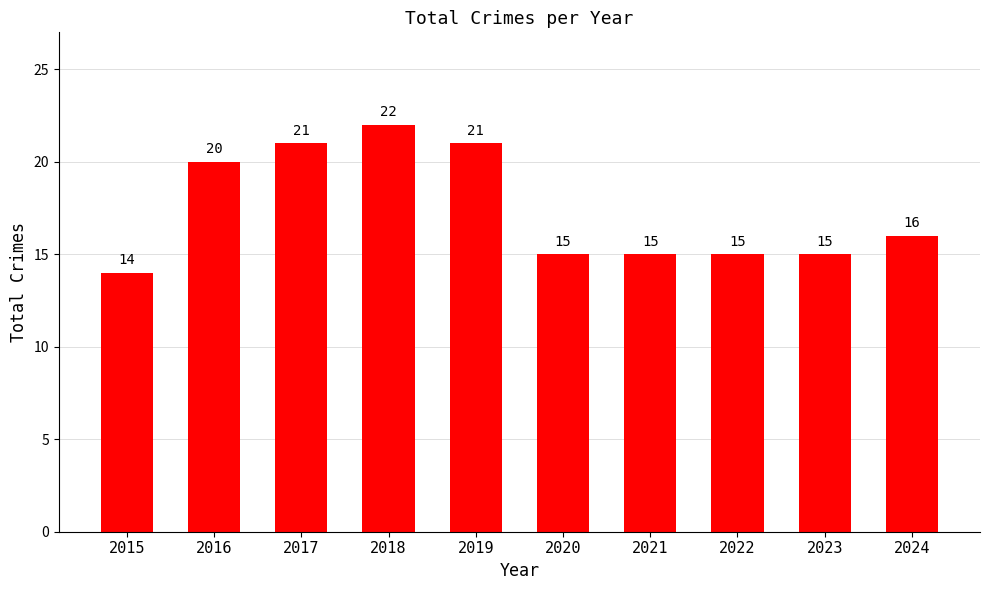

What is the change in value from 2015 to 2021?

+1